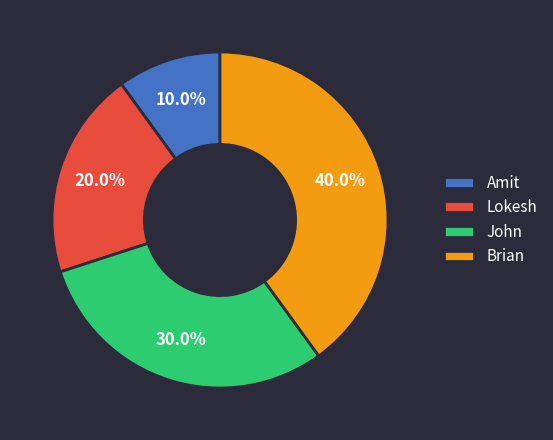

What percentage is NOT represented by Brian?

60.0%